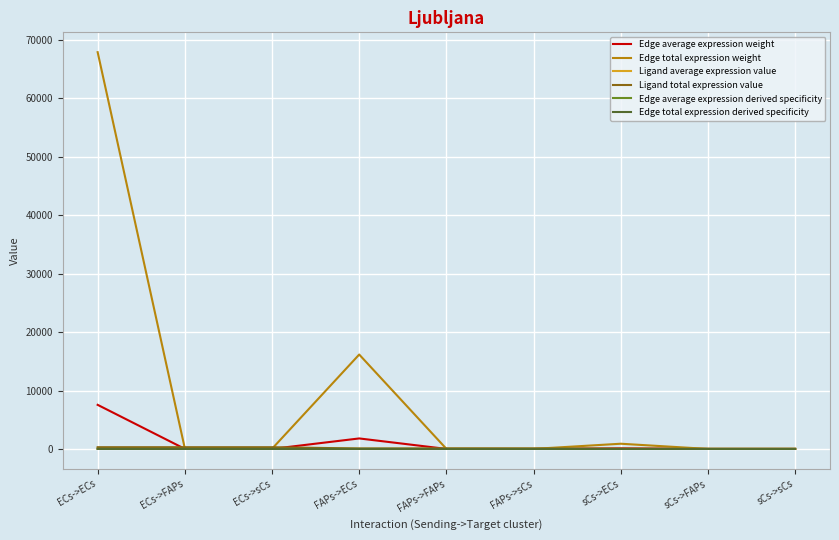

How many lines are shown in the chart?

6